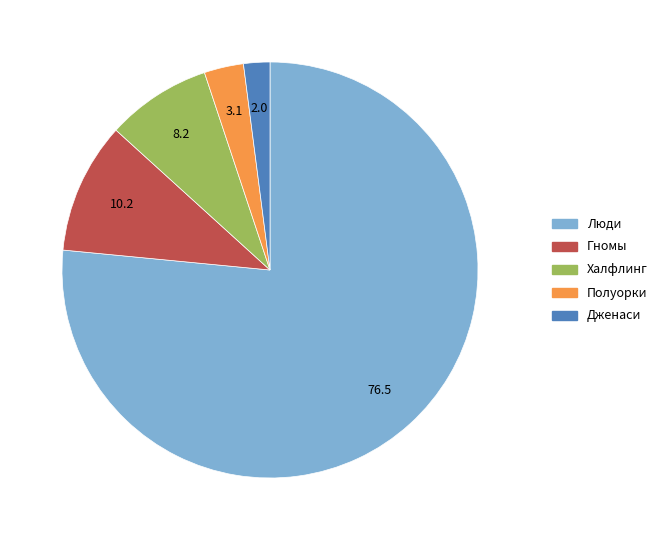

Which slice is the largest?

Люди